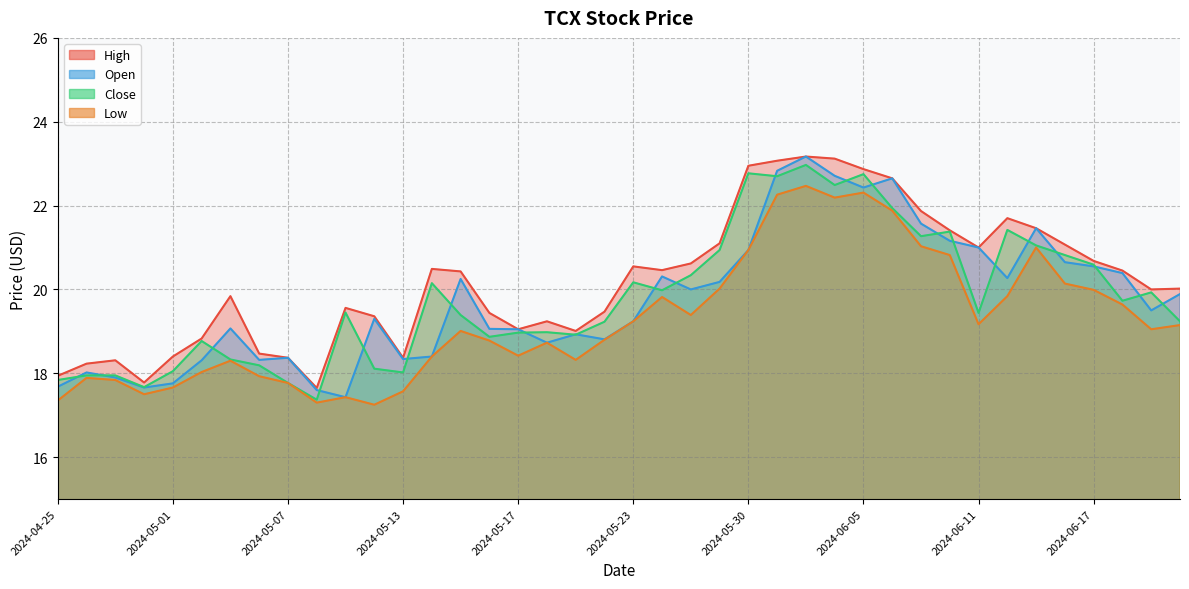

Rank the series at 2024-06-05 from lowest to highest value.

Low, Open, Close, High